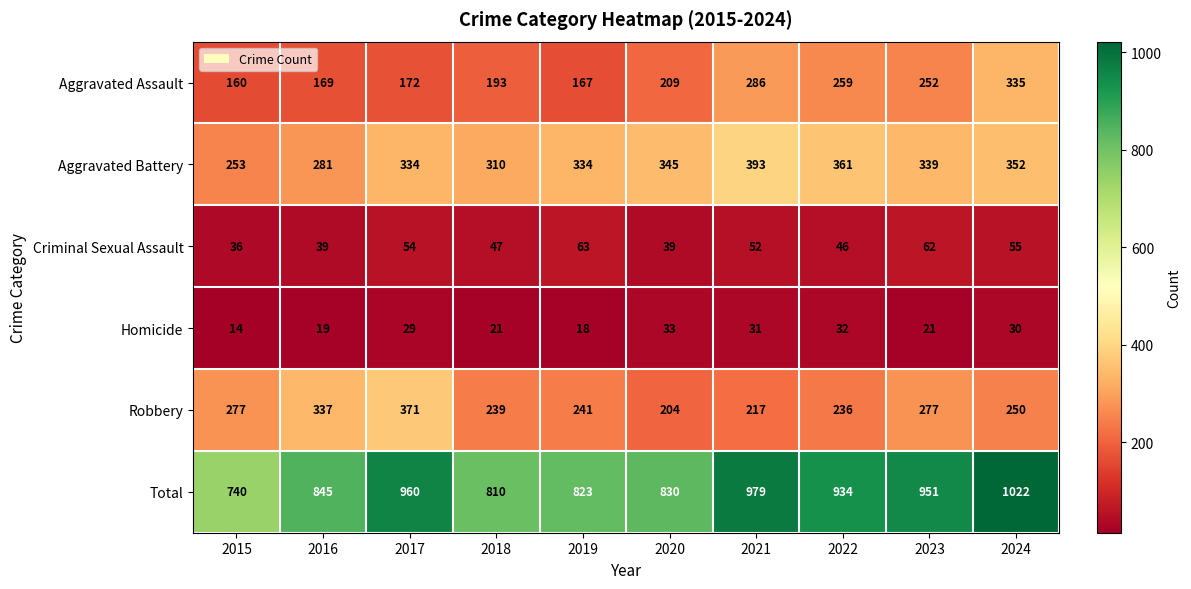

What is the total value across all series at 2022?

1868